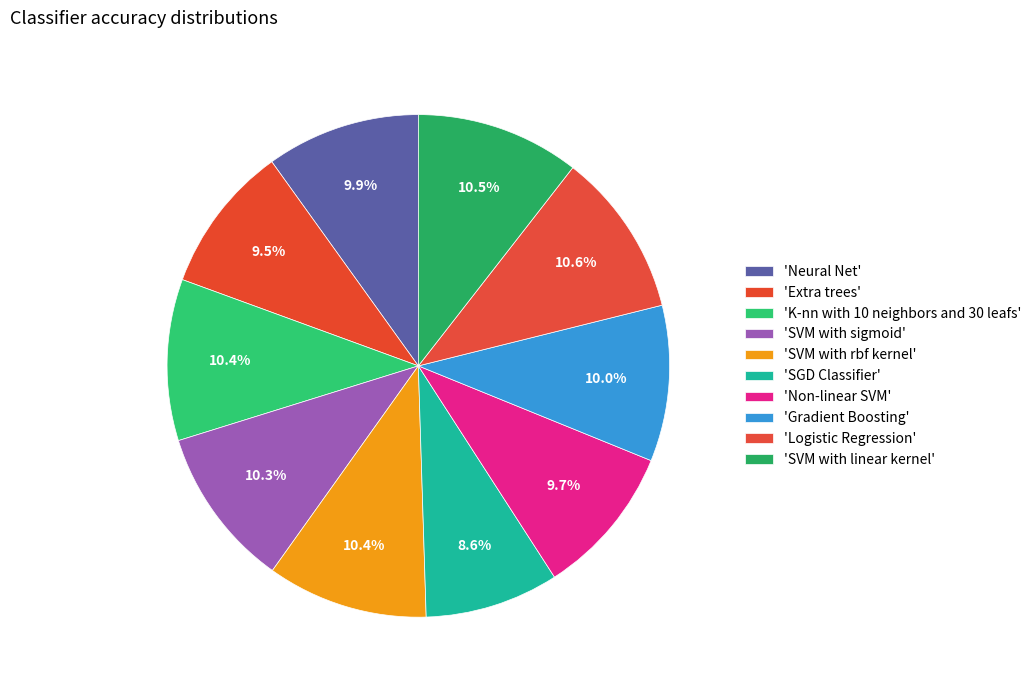

Rank the categories by value from lowest to highest.

SGD Classifier, Extra trees, Non-linear SVM, Neural Net, Gradient Boosting, SVM with sigmoid, SVM with rbf kernel, K-nn with 10 neighbors and 30 leafs, SVM with linear kernel, Logistic Regression